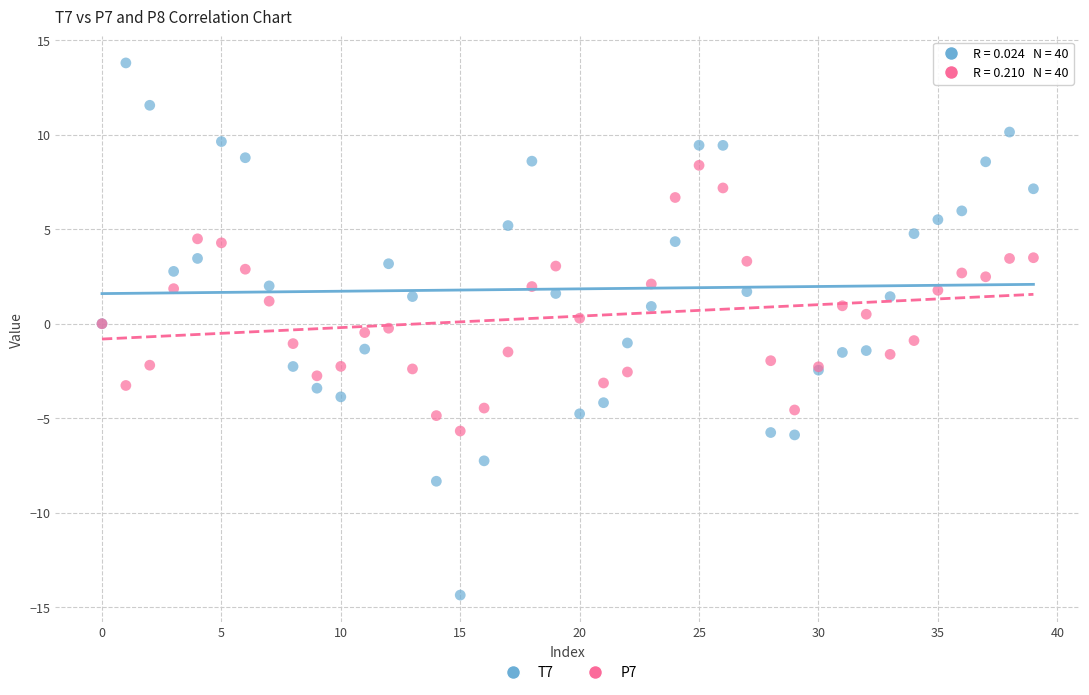

Which series reaches the minimum Y coordinate?

T7